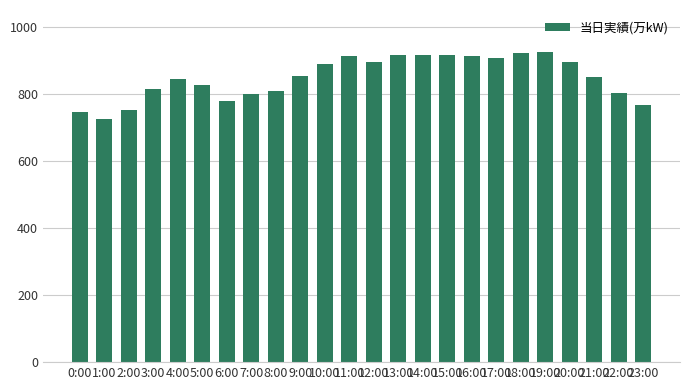

True or false: the data shows 333 at 13:00.

False